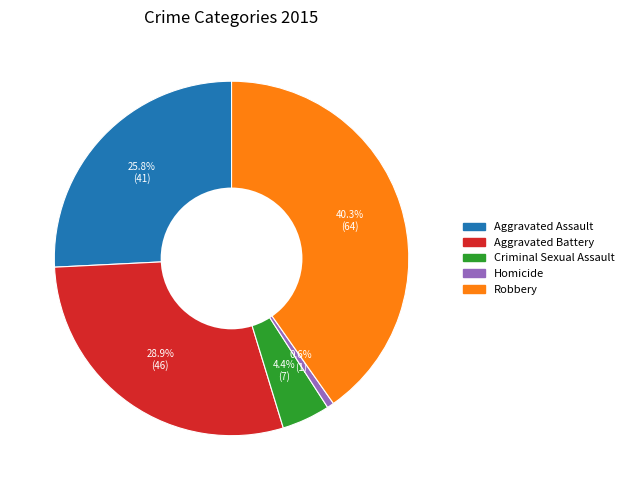

What percentage do Robbery and Criminal Sexual Assault together represent?

44.7%